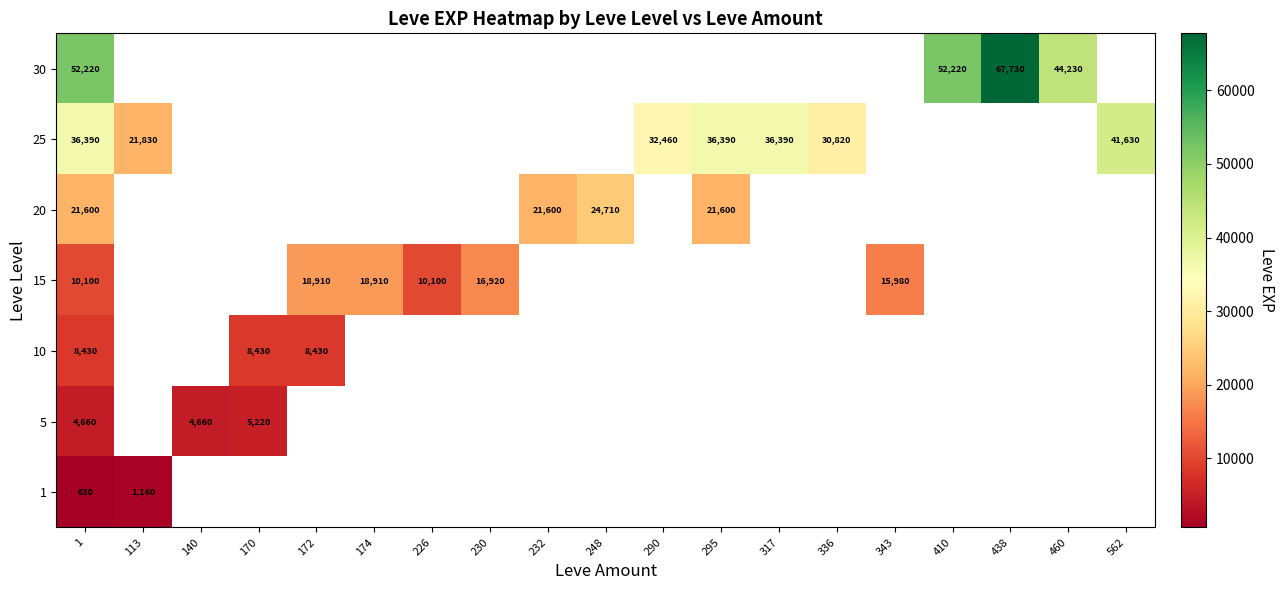

How many data points does each series have?

19